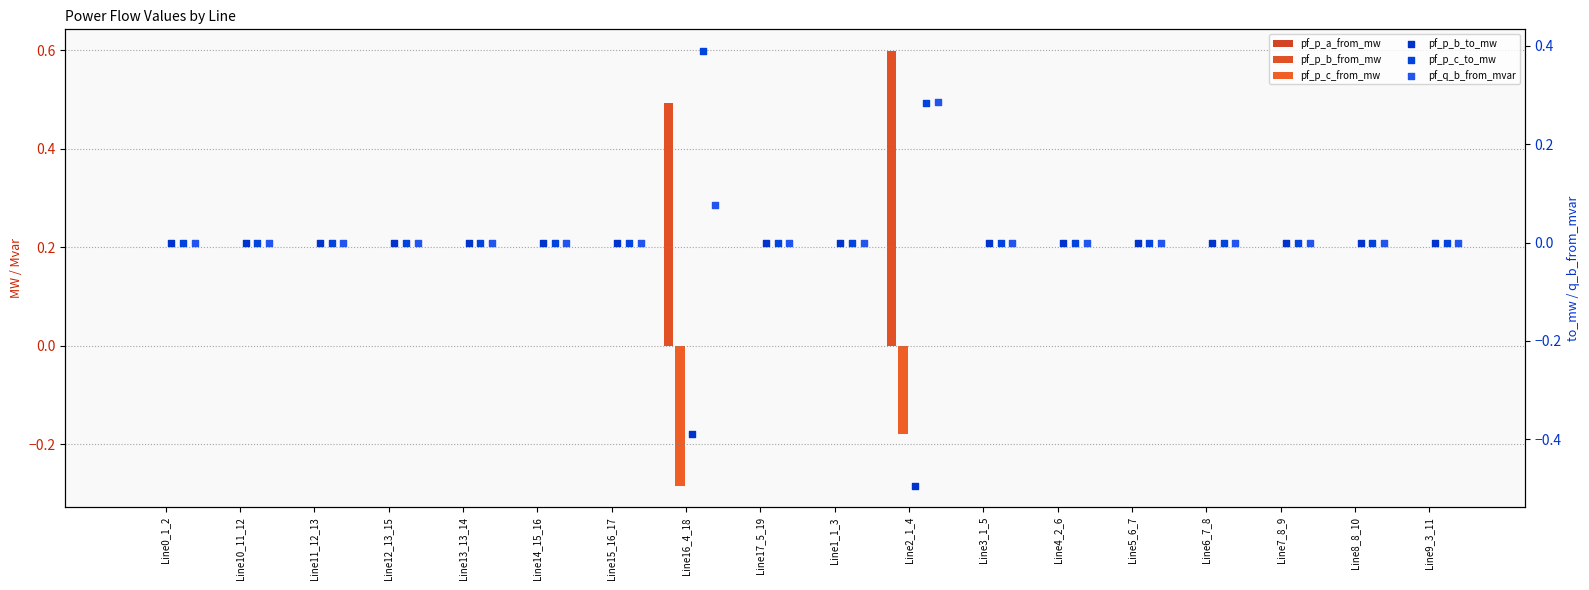

Which series has the largest Y range (max minus min)?

pf_p_b_from_mw